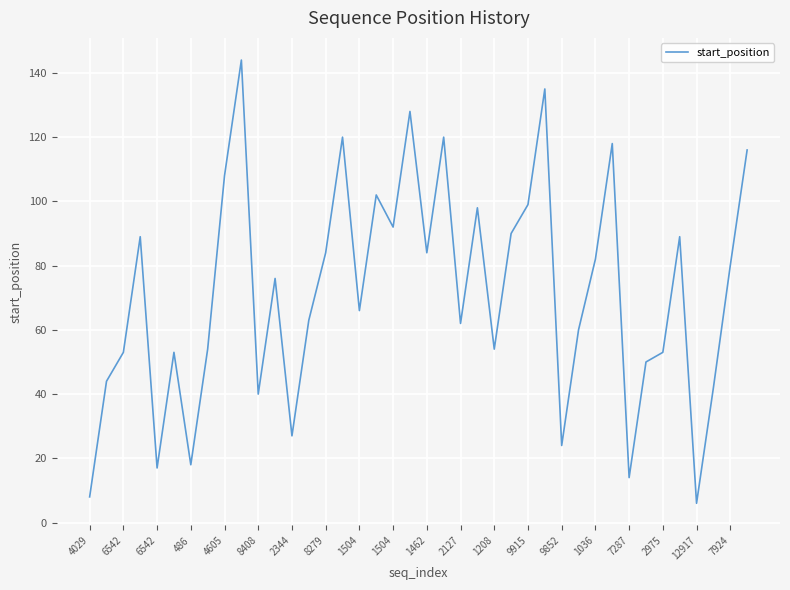

What is the difference between the maximum and minimum values?

138